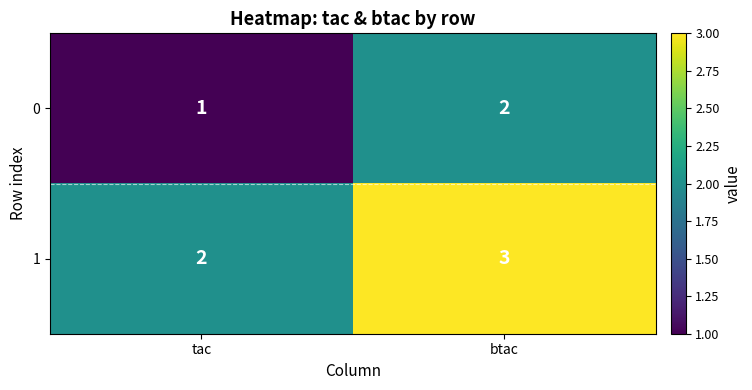

At btac, list the series in order from smallest to largest.

0, 1